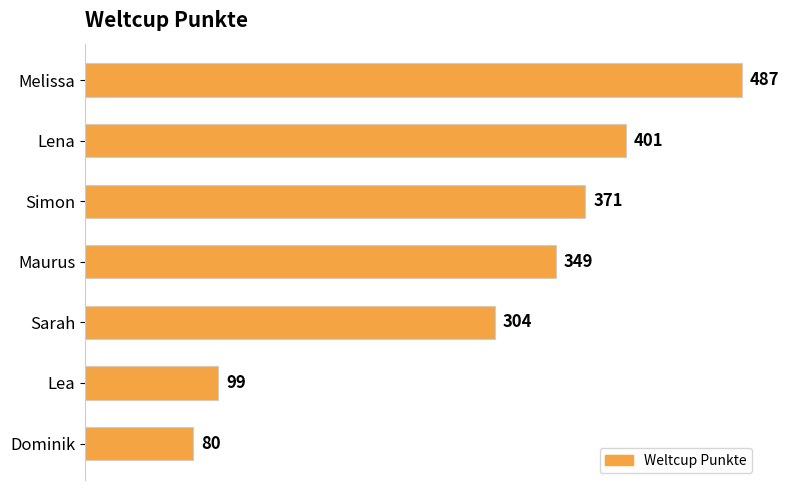

How many categories are shown in the chart?

7